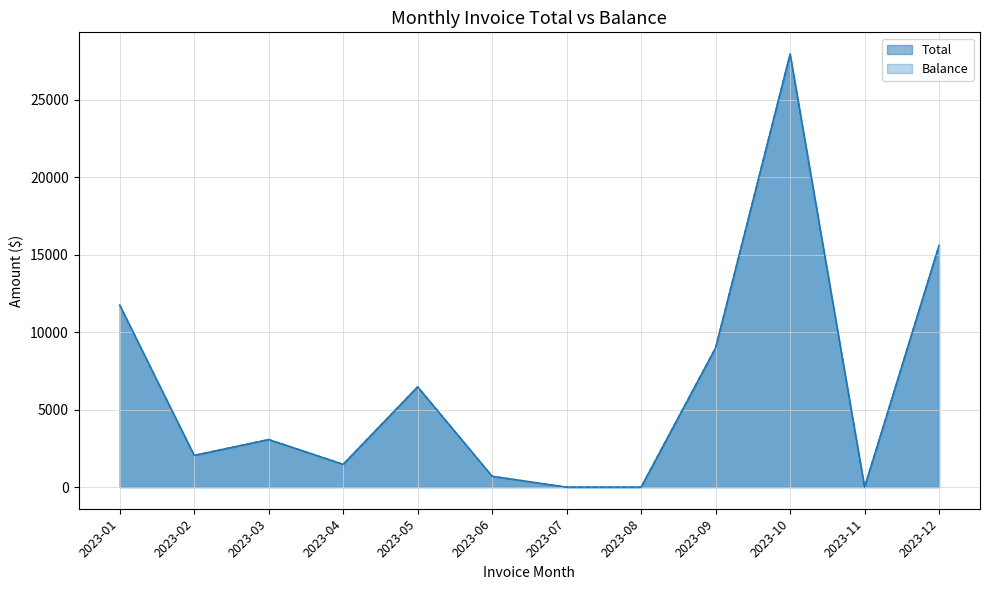

At which category is the sum across all series the highest?

2023-10